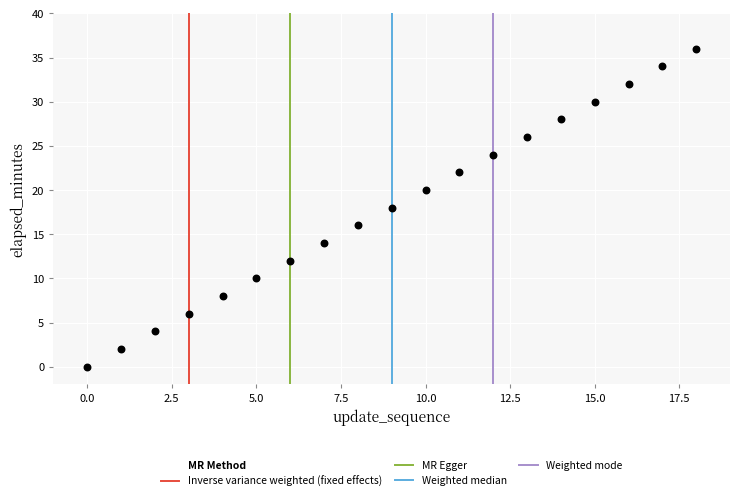

What is the range of Y values (max minus min)?

36